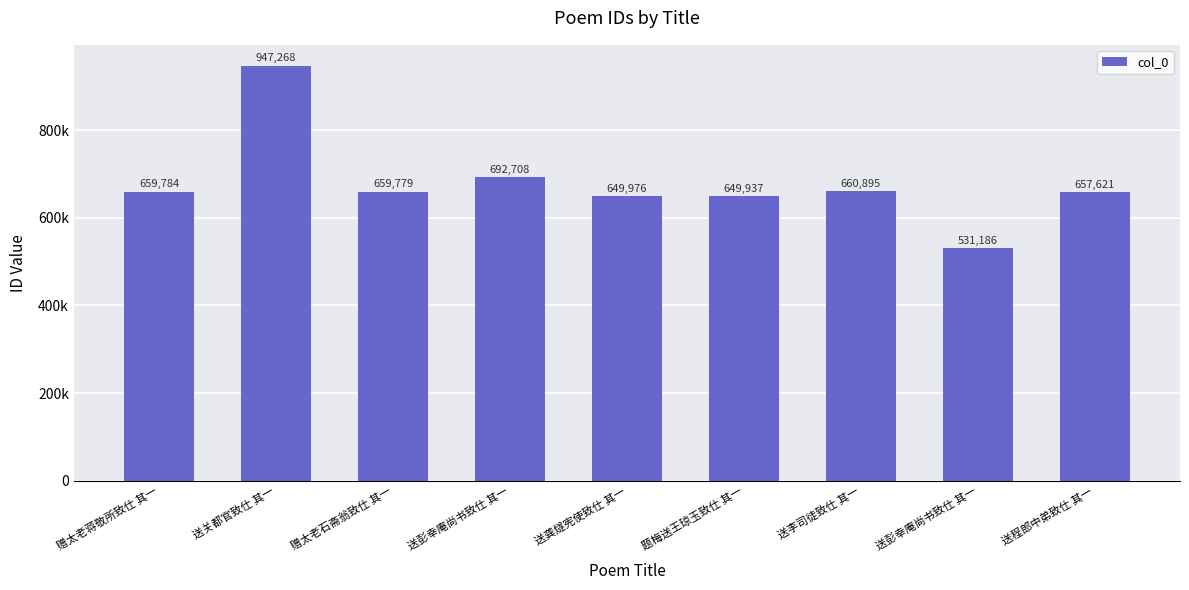

At which category does the chart reach its peak across all series?

送关都官致仕 其一